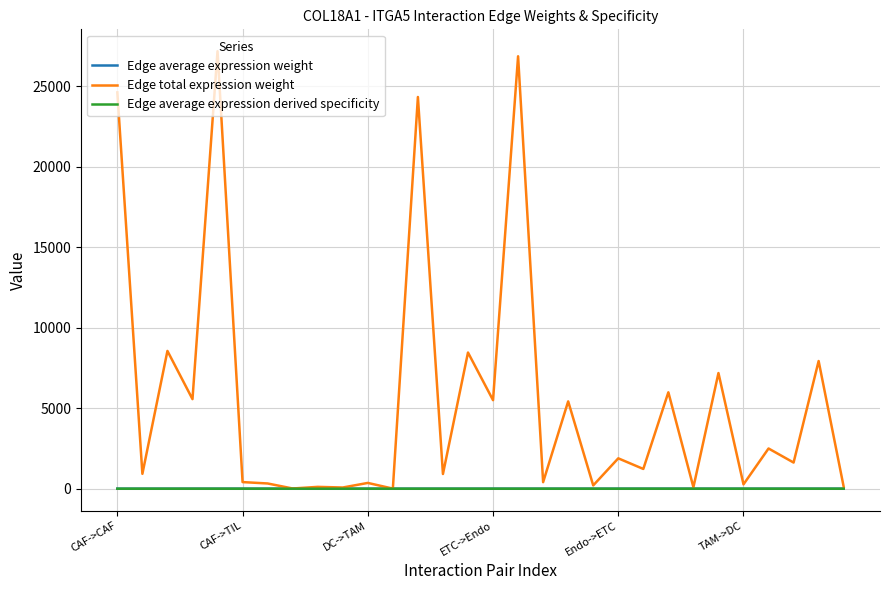

Is this an area chart (filled region under the line)?

No